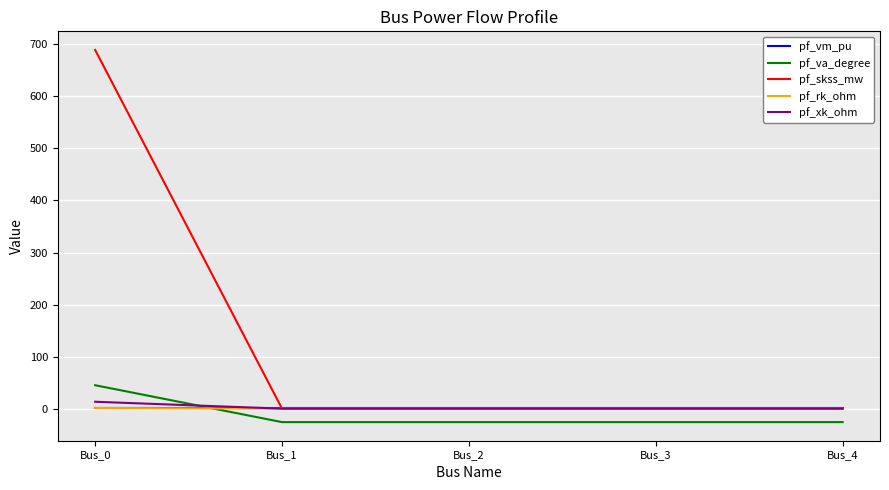

Count the number of data series in this chart.

5